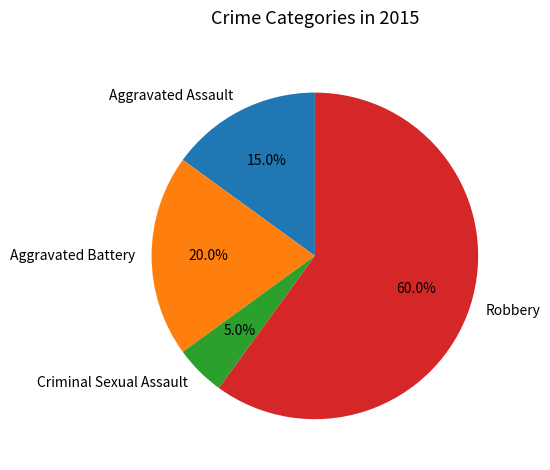

What is the largest slice in the pie chart?

Robbery